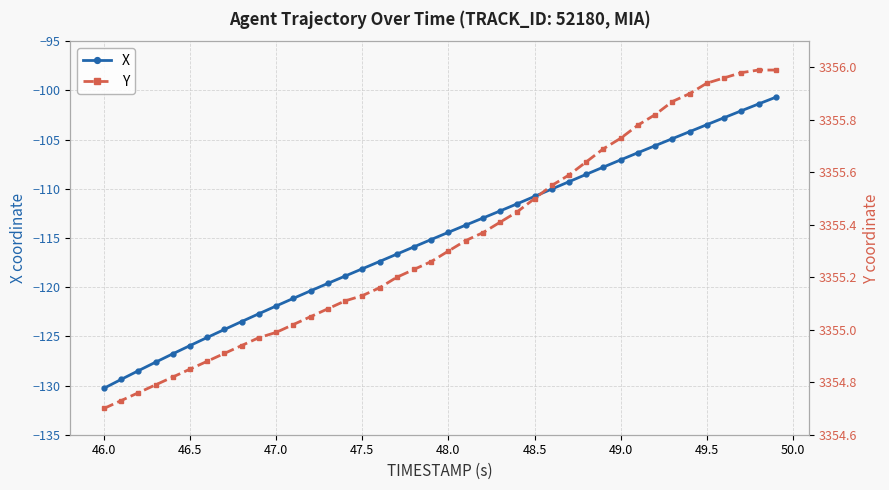

How many data points in Y are above 3355?

29